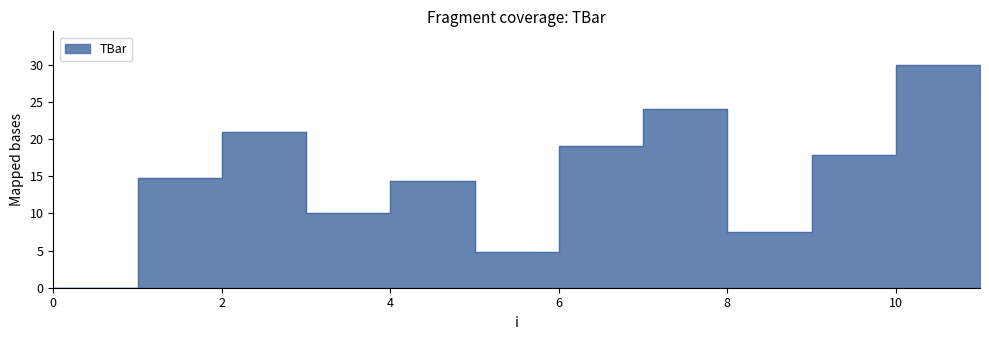

Reading right to left, list all the values displayed in this chart.

25.9	30.0	17.8	7.5	24.0	19.1	4.8	14.3	10.0	20.9	14.7	0.0